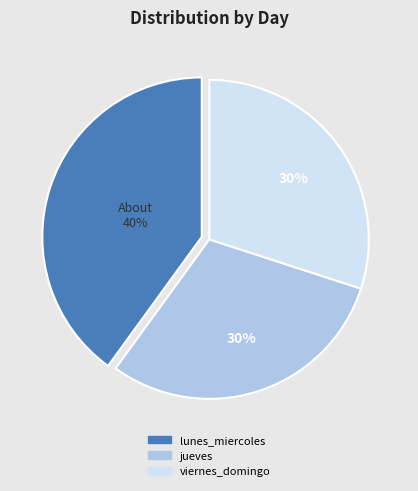

Which category has the biggest portion of the pie?

lunes_miercoles